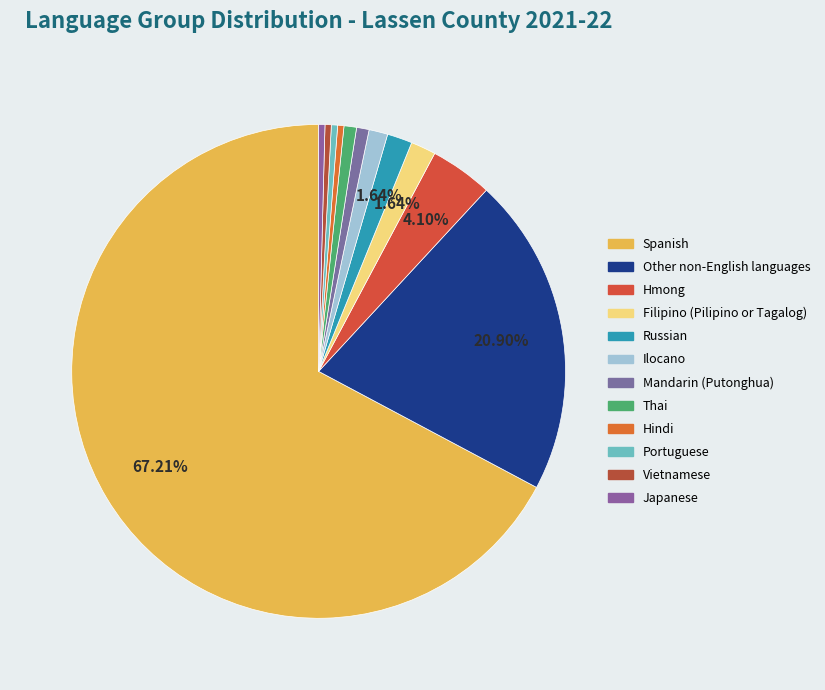

To the nearest percent, what portion does Ilocano represent?

1%